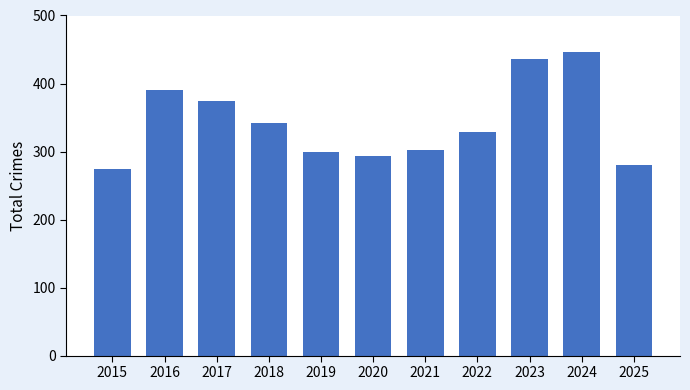

What is the smallest value displayed?

274